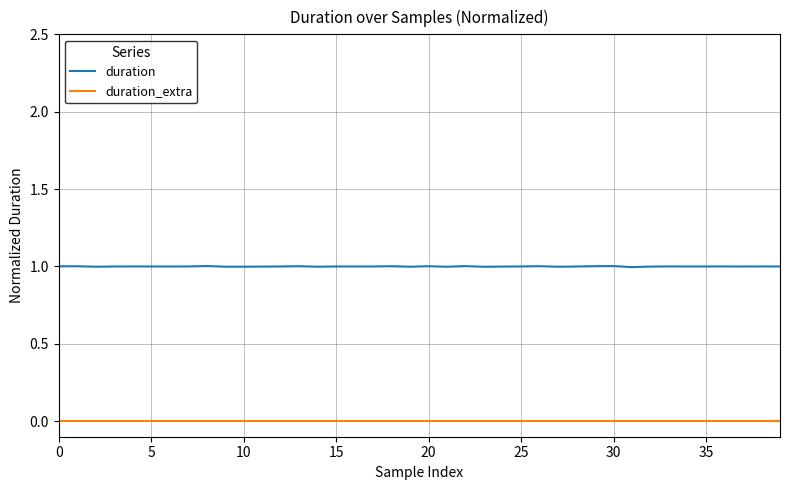

Which series has the largest total across all categories?

duration